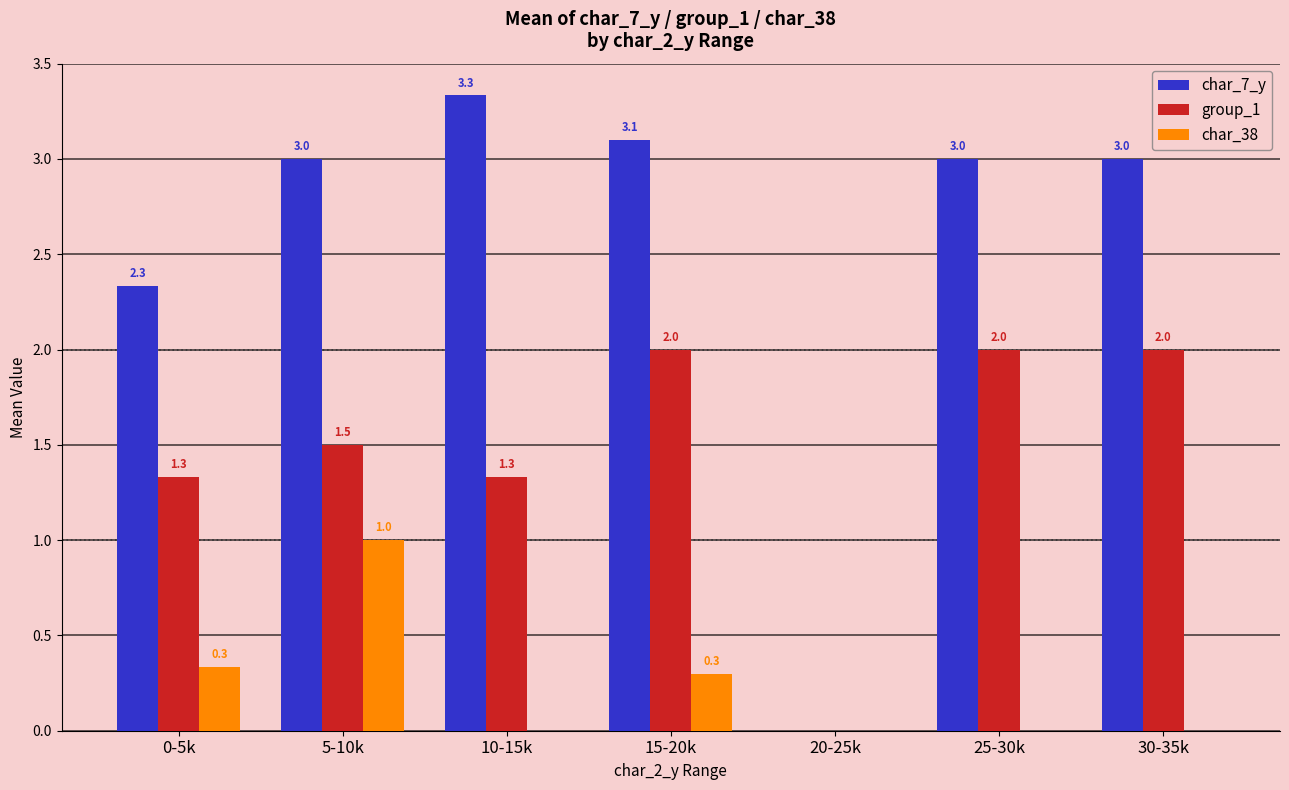

Are the bars horizontal?

No